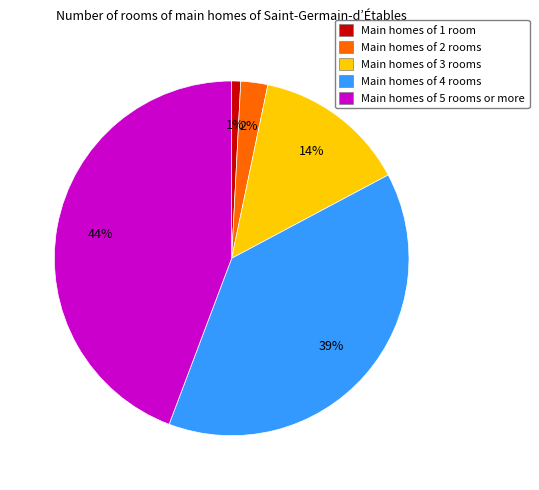

Which slice is the largest?

Main homes of 5 rooms or more